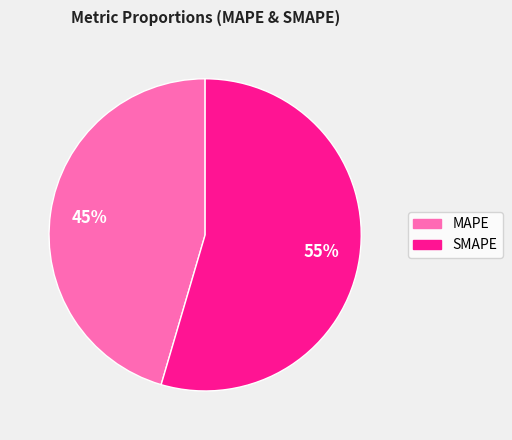

Which slice is the largest?

SMAPE